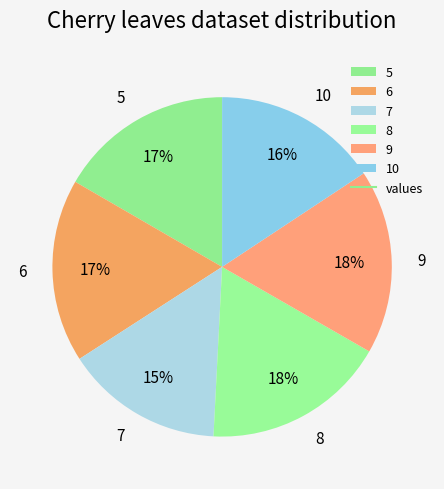

Does 8 represent more than half of the total?

No